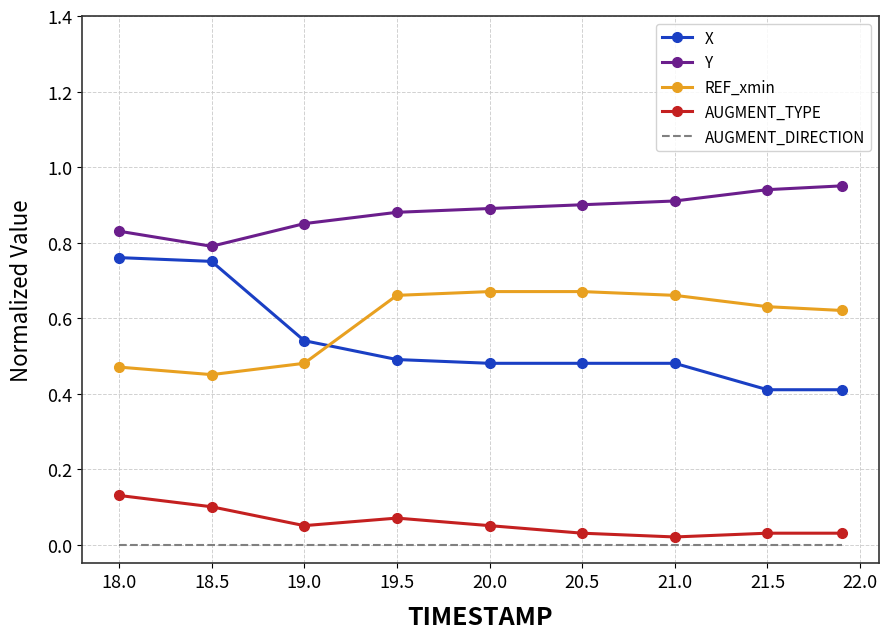

List the series in order of their peak value, lowest first.

AUGMENT_DIRECTION, AUGMENT_TYPE, REF_xmin, X, Y